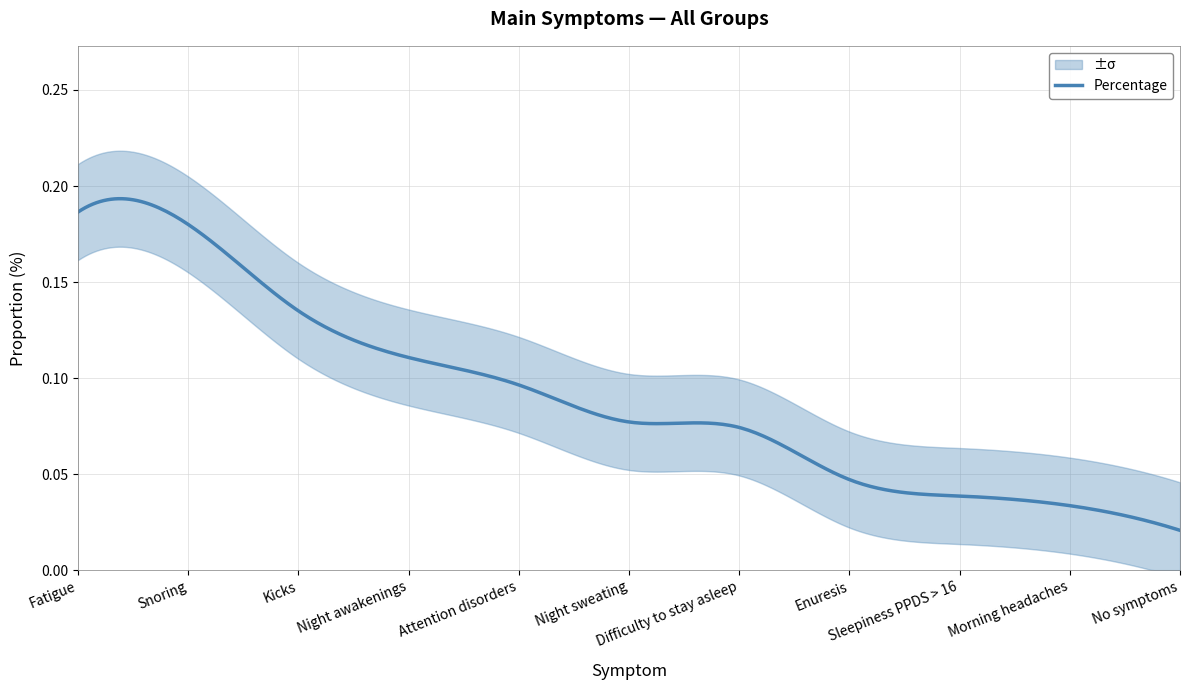

Where is the data nearest to the value 0?

No symptoms